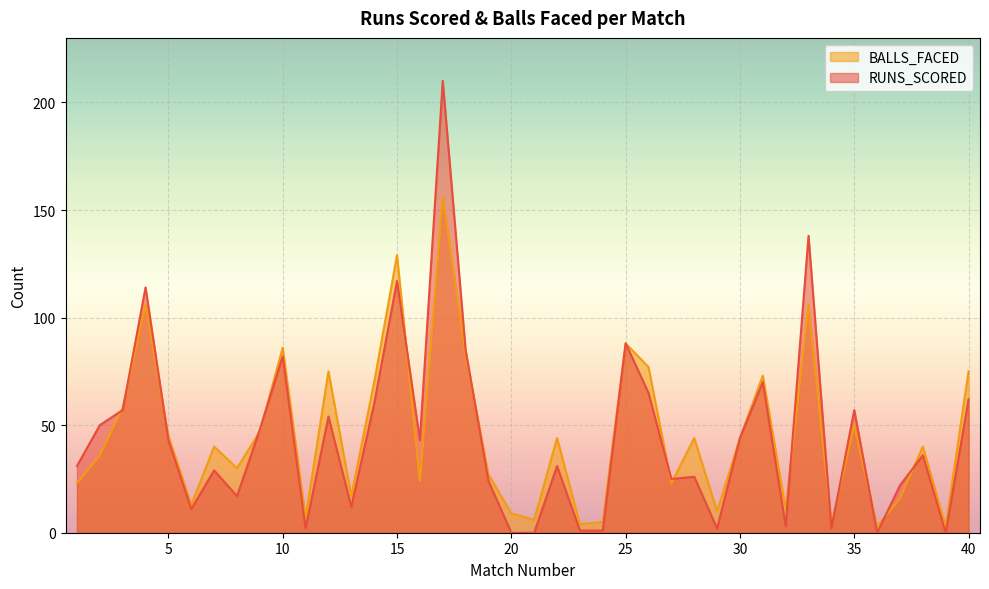

Which series has the largest total across all categories?

BALLS_FACED